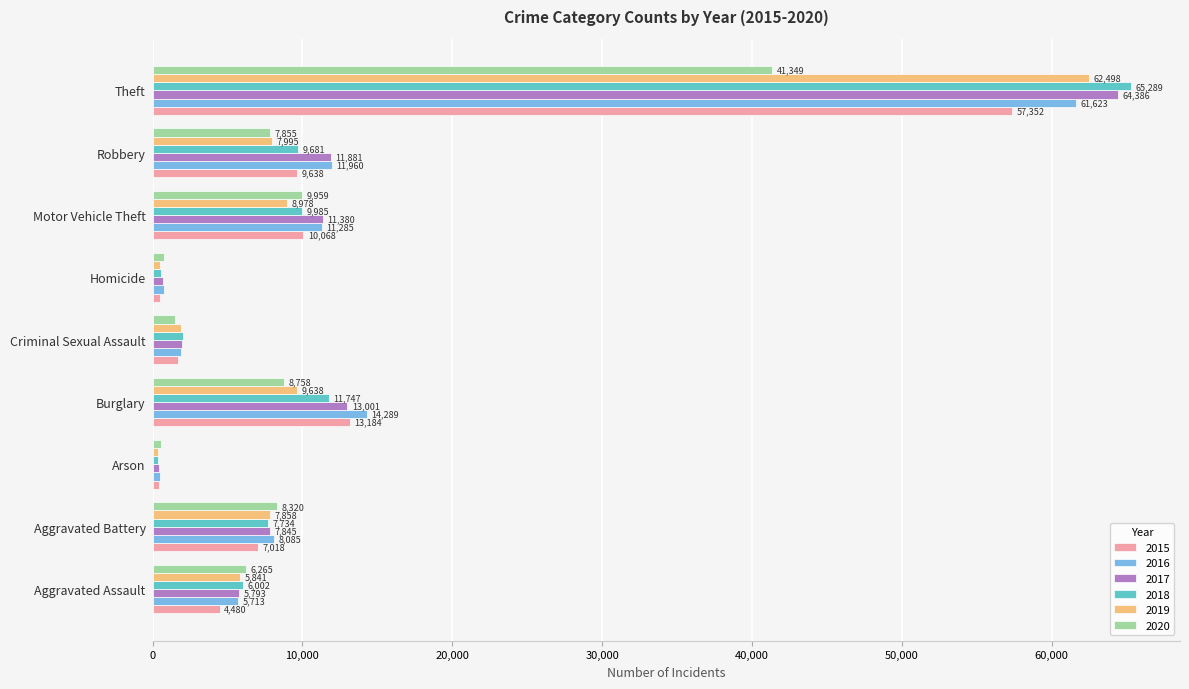

At Motor Vehicle Theft, list the series in order from largest to smallest.

2017, 2016, 2015, 2018, 2020, 2019